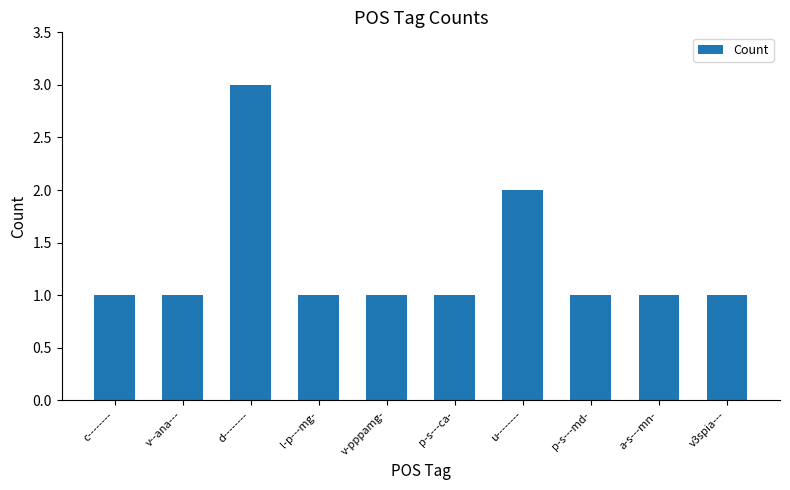

How many categories are shown in the chart?

10